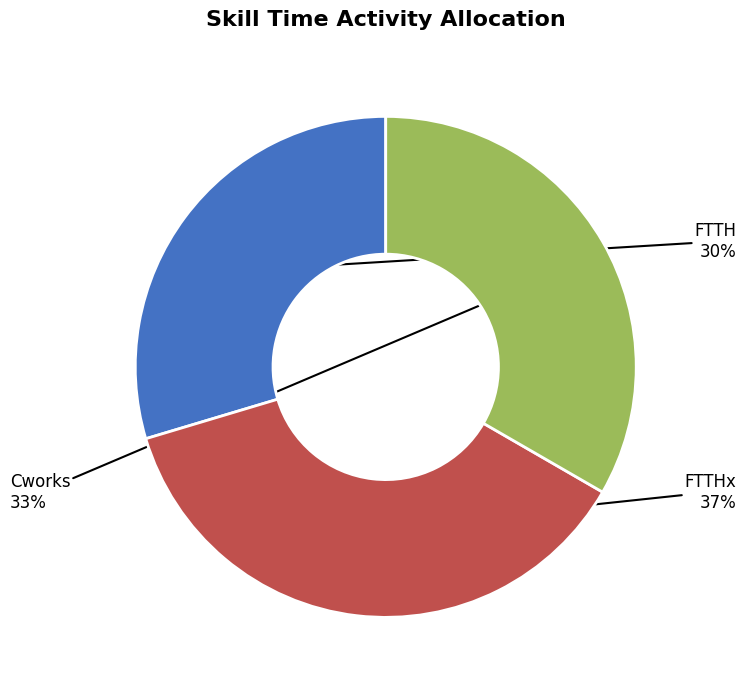

What is the ratio of the value at FTTHx to the value at Cworks?

1.1